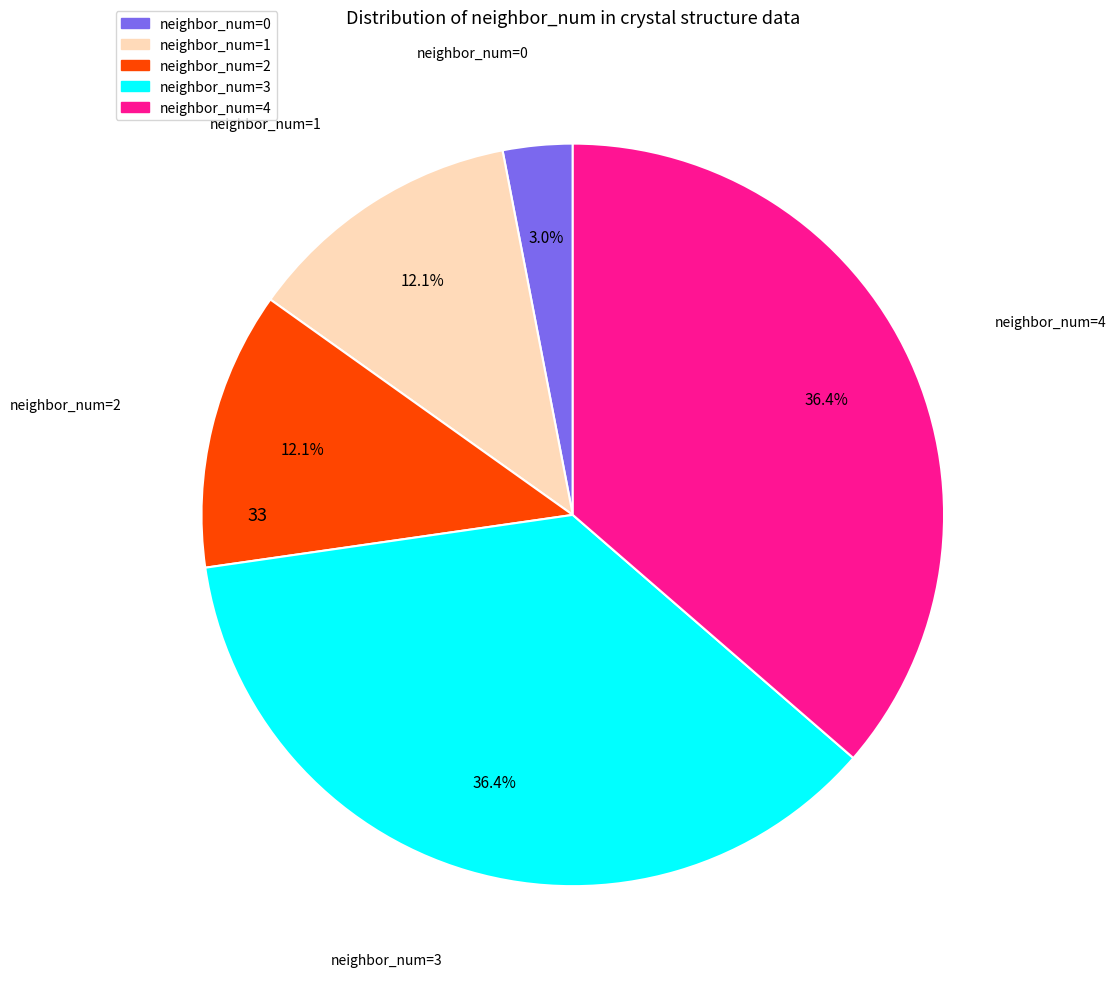

Count the number of slices in the pie.

5